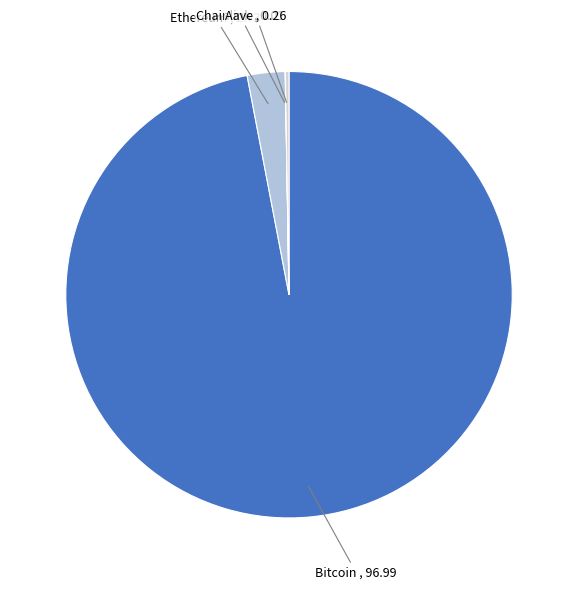

What is the largest slice in the pie chart?

Bitcoin